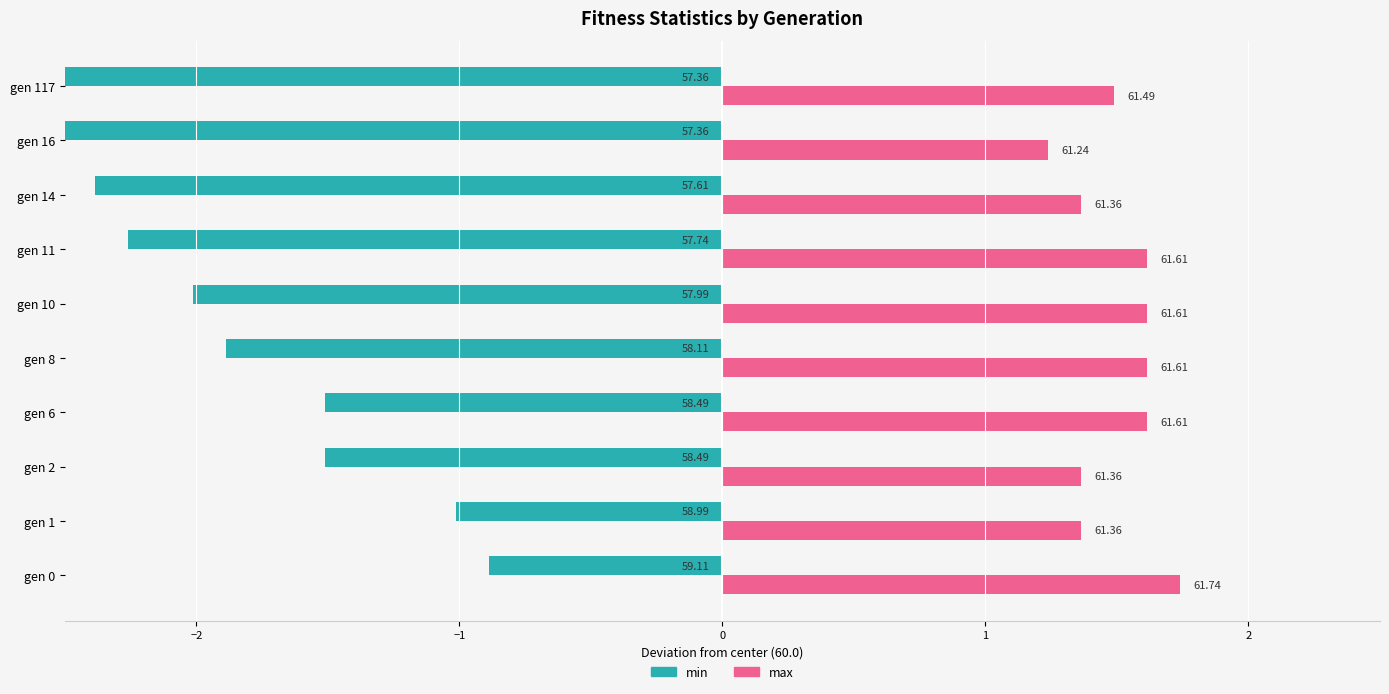

At how many categories does at least one series exceed 0?

10